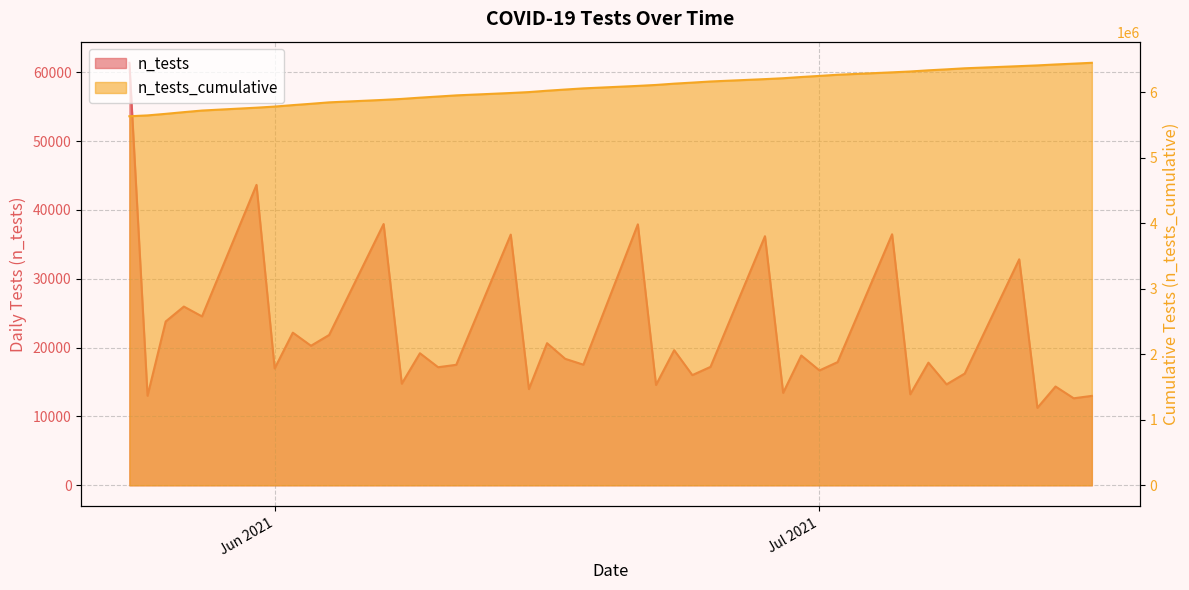

What is the value of the 14th point from the left?

5936452